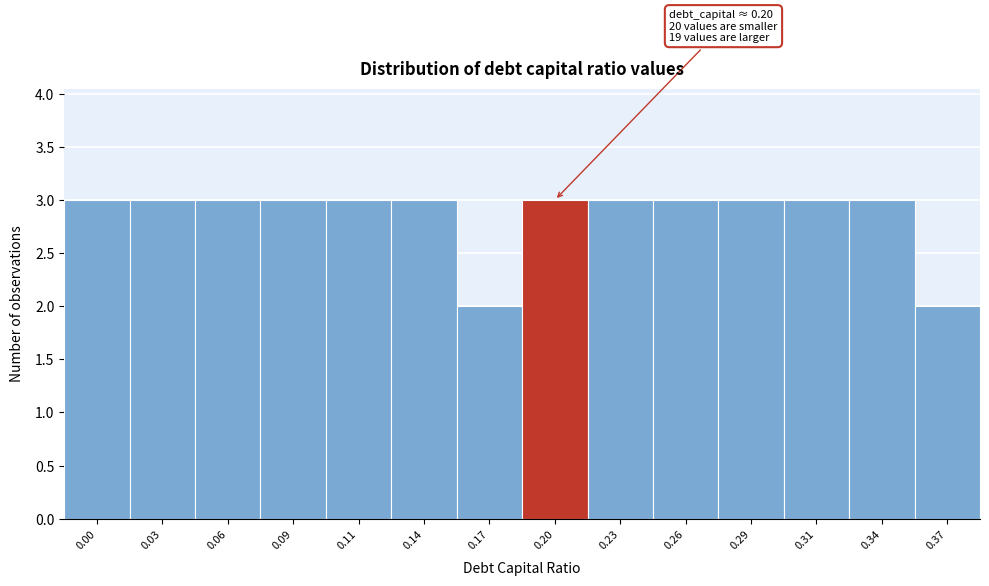

Reading left to right, transcribe all the data shown in this chart.

0.00=3	0.03=3	0.06=3	0.09=3	0.11=3	0.14=3	0.17=2	0.20=3	0.23=3	0.26=3	0.29=3	0.31=3	0.34=3	0.37=2